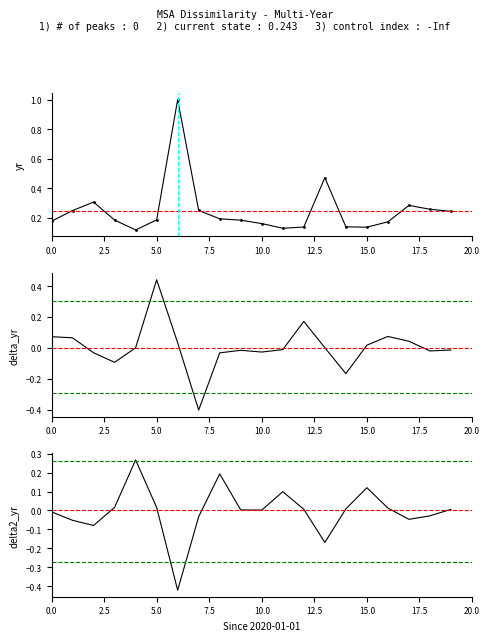

How many values in the delta2_yr series exceed 0?

12